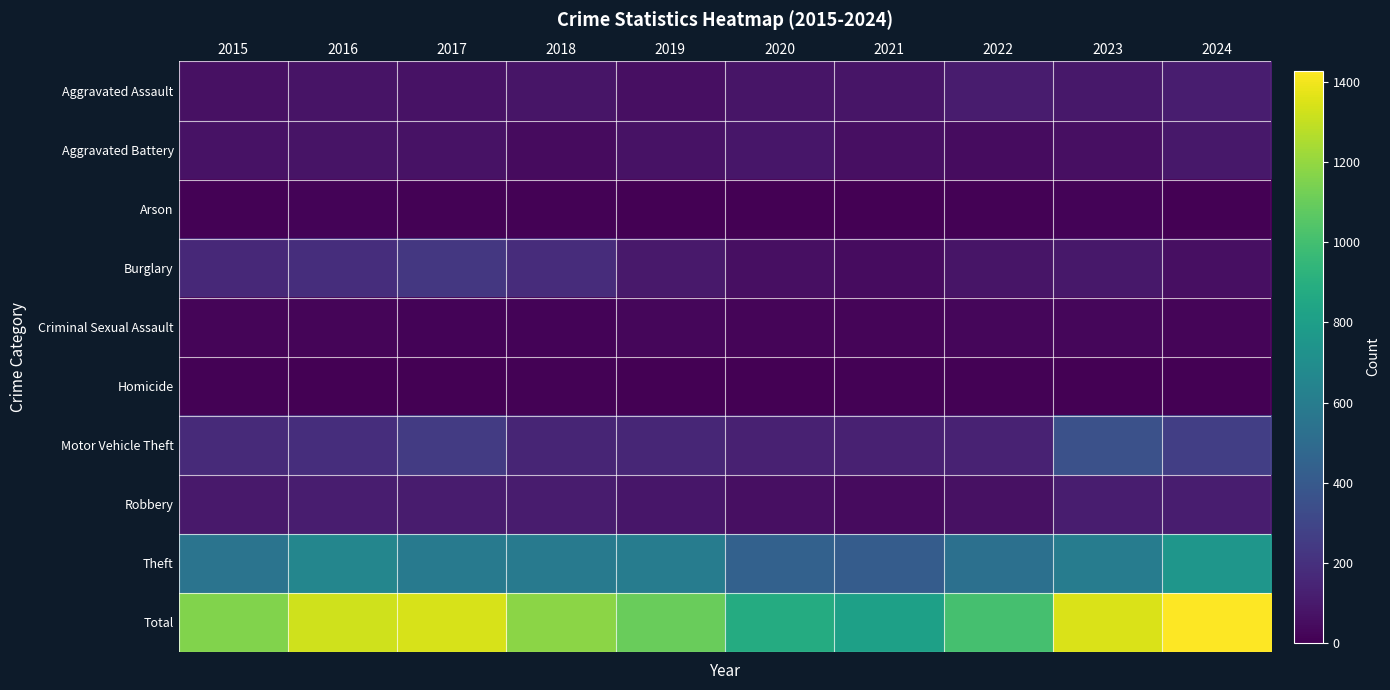

What is the spread (max minus min) of values at 2016?

1323